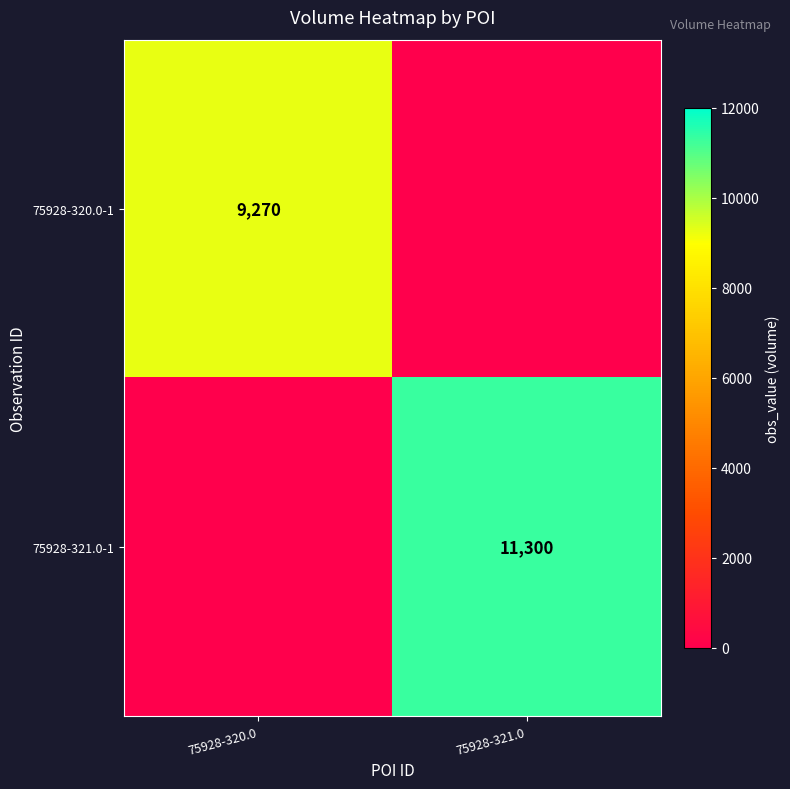

The value of 75928-321.0-1 at 75928-321.0 is 6408. True or false?

False